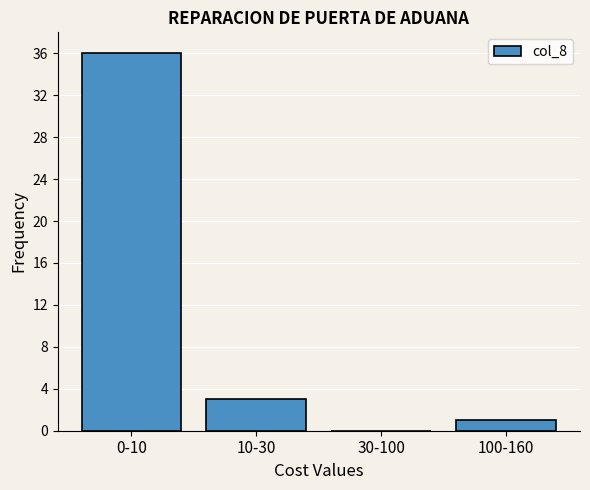

Reading left to right, what are all the values shown in this chart?

0-10=36	10-30=3	30-100=0	100-160=1